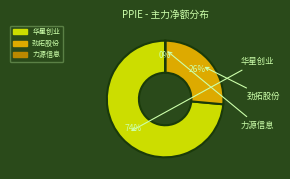

To the nearest percent, what is the average slice percentage?

33%